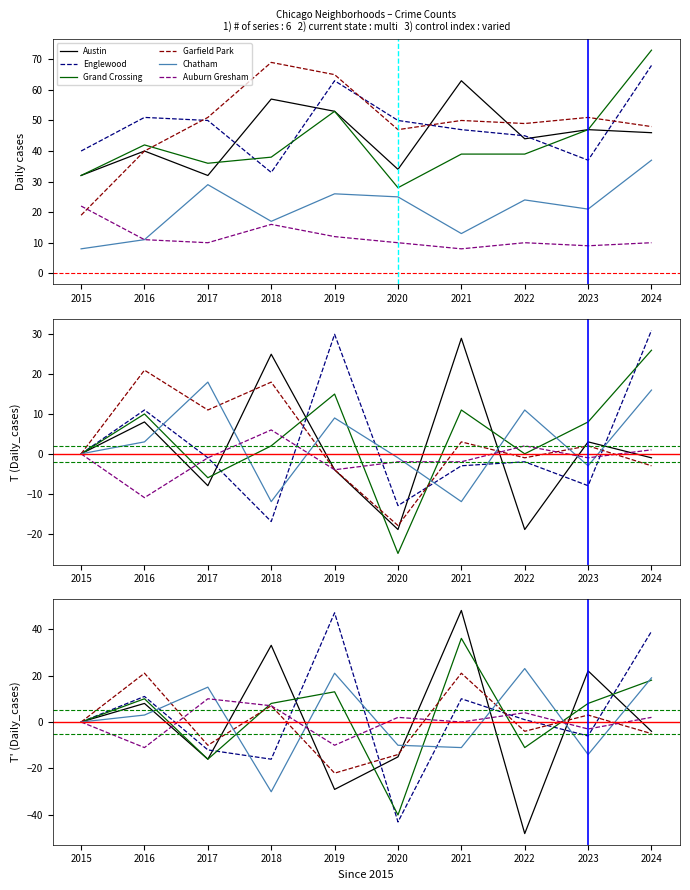

At which label does Auburn Gresham first exceed 2?

2017